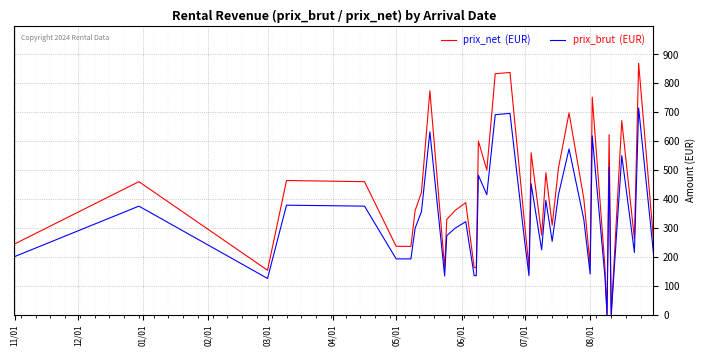

What is the maximum value shown in the chart?

869.4